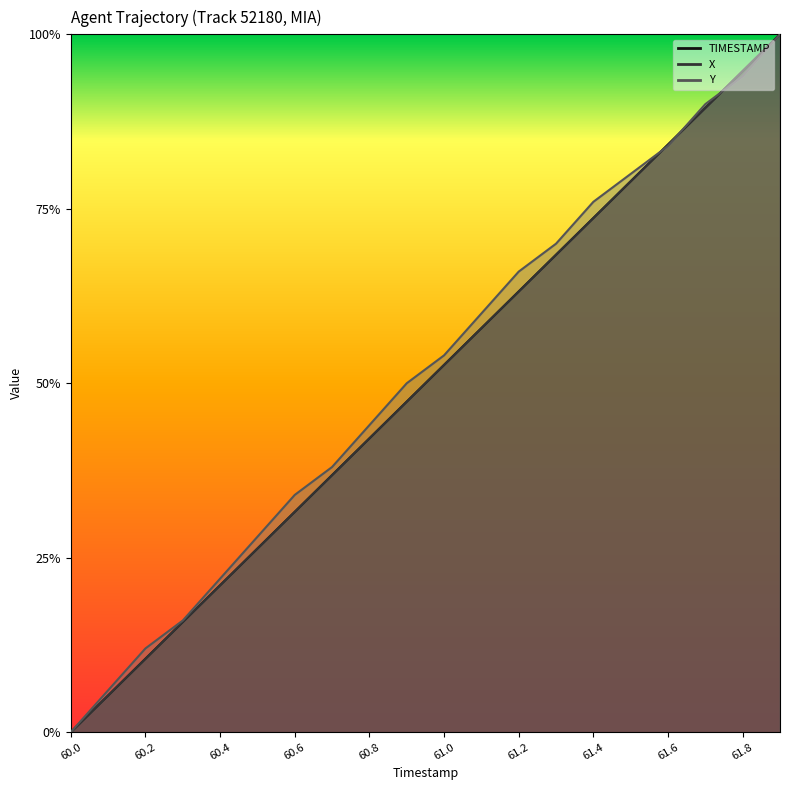

At 61.0, list the series in order from smallest to largest.

TIMESTAMP, X, Y